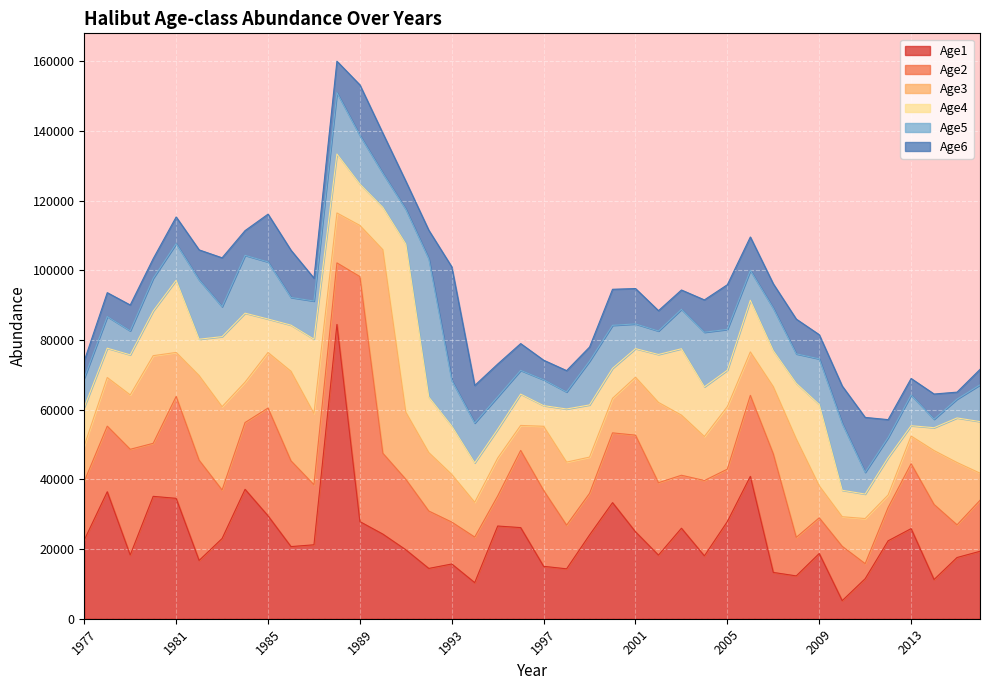

What is the value of the Age5 point at the 15th from the left?

9992.7